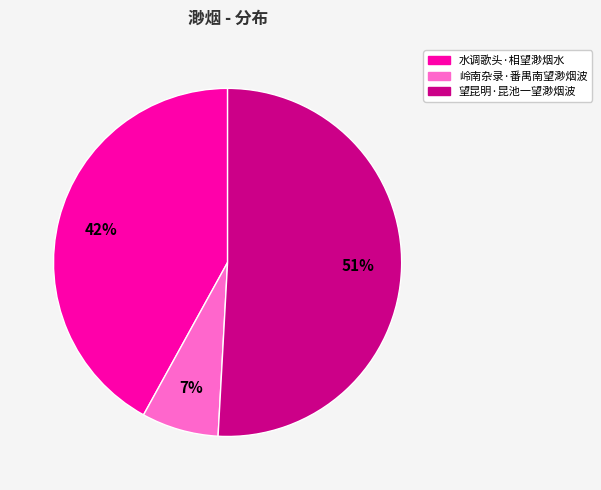

Is the sum of 望昆明·昆池一望渺烟波 and 水调歌头·相望渺烟水 greater than half?

Yes